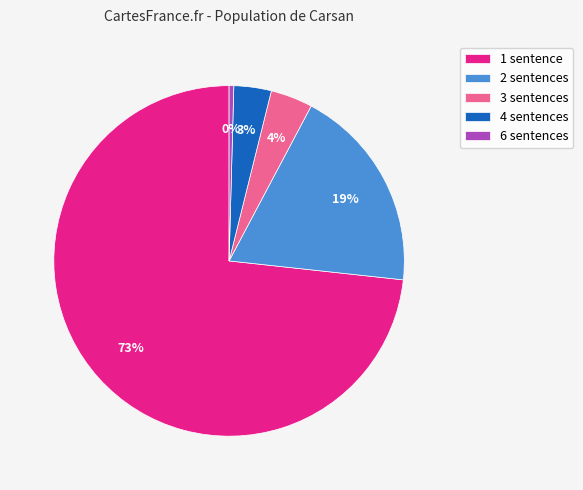

How many slices are in this pie chart?

5